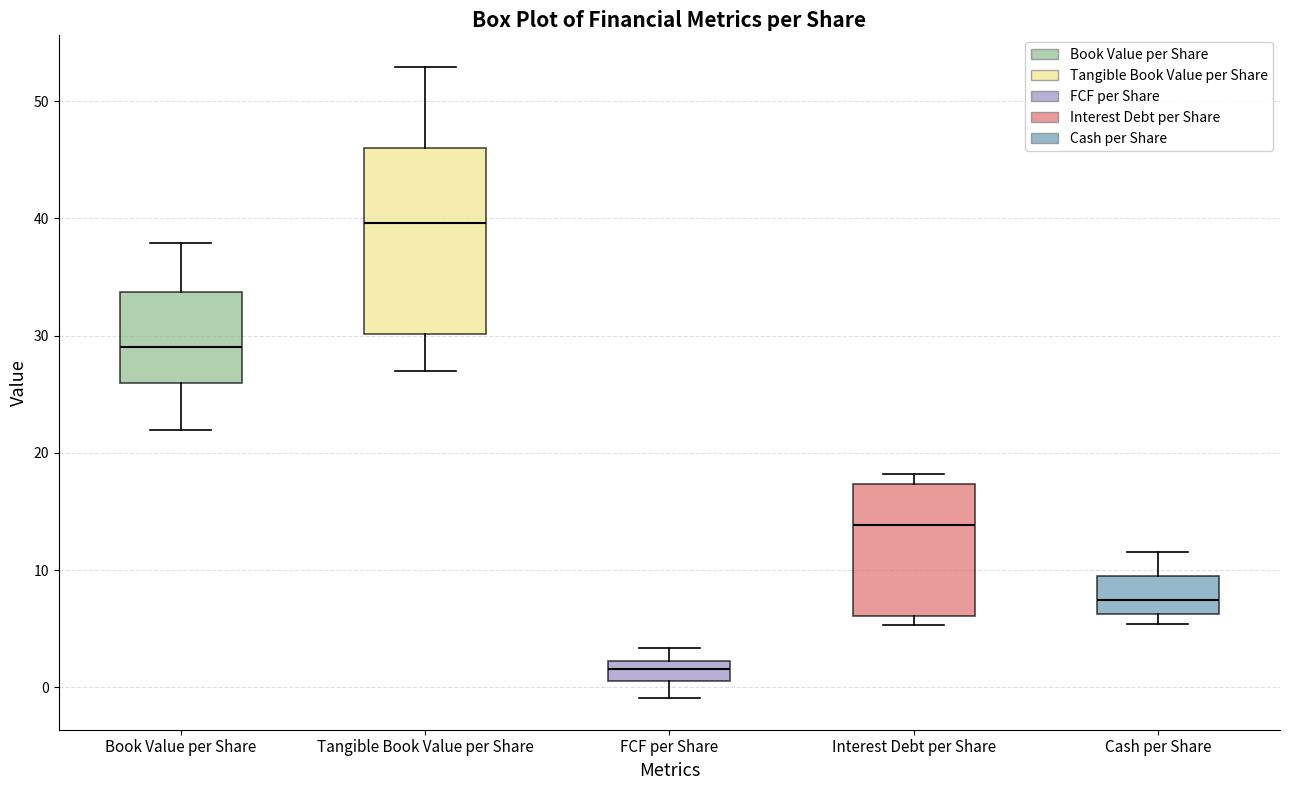

Comparing the boxes themselves (not the whiskers), which one is the tallest?

Tangible Book Value per Share